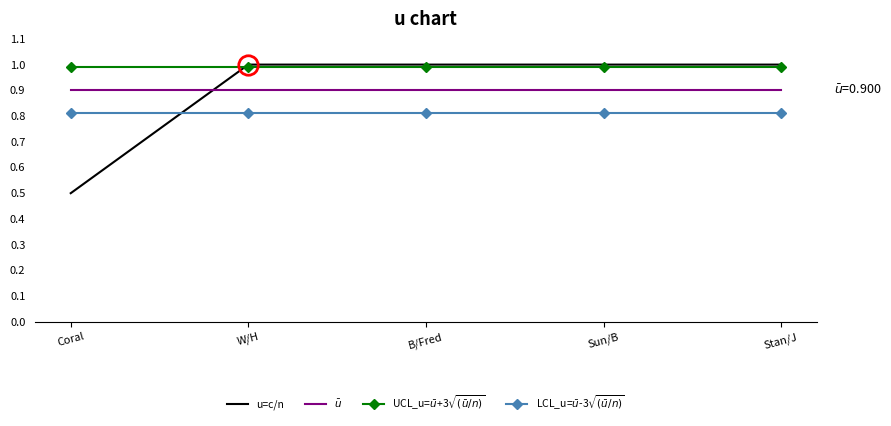

The value of UCL_u=$\bar{u}$+3$\sqrt{(\bar{u}/n)}$ at Stan/J is 1.0. True or false?

True